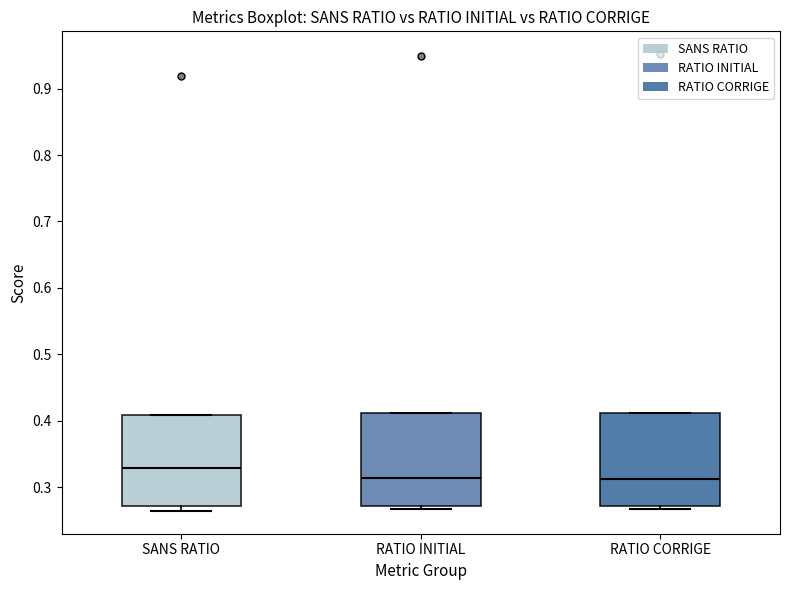

Reading left to right, transcribe this box plot: for each box, give where its median line is, the range the box spans, and where its two whiskers end, as read against the y-axis. The values are not printed on the chart, so give them approximately, as read against the axis.

SANS RATIO: median 0.33, box 0.27 to 0.41, whiskers 0.26 to 0.41
RATIO INITIAL: median 0.31, box 0.27 to 0.41, whiskers 0.27 (just below the box's lower edge) to 0.41
RATIO CORRIGE: median 0.31, box 0.27 to 0.41, whiskers 0.27 (just below the box's lower edge) to 0.41